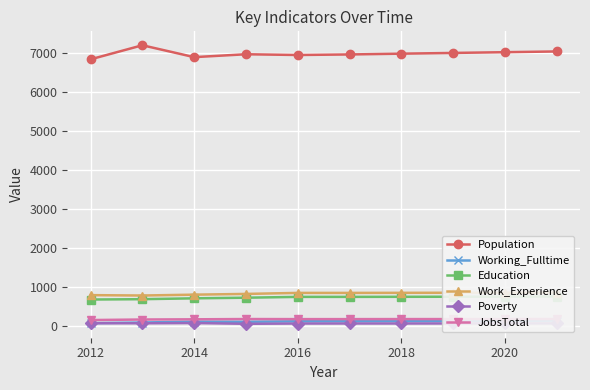

What is the lowest value of the JobsTotal series?

140